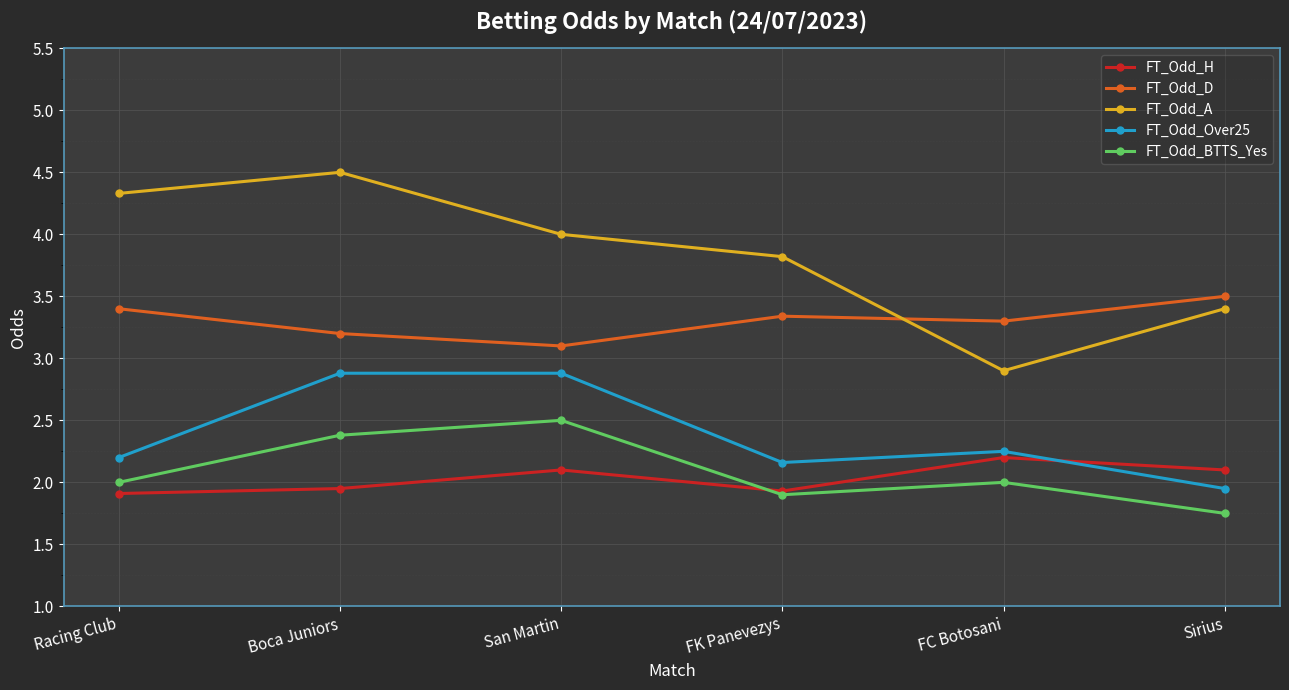

At which category does FT_Odd_A reach its first local valley?

FC Botosani